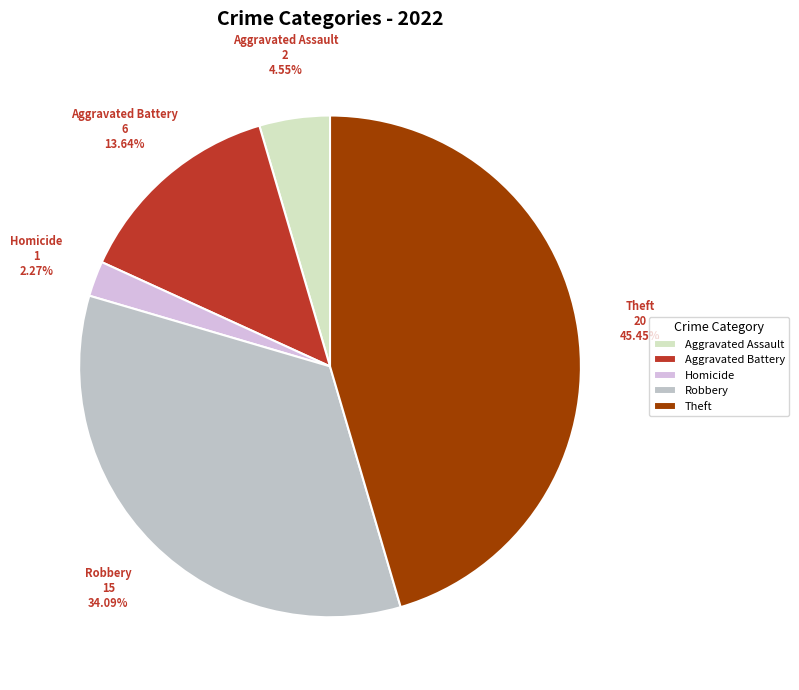

Combined, do Aggravated Battery and Theft account for over 50%?

Yes